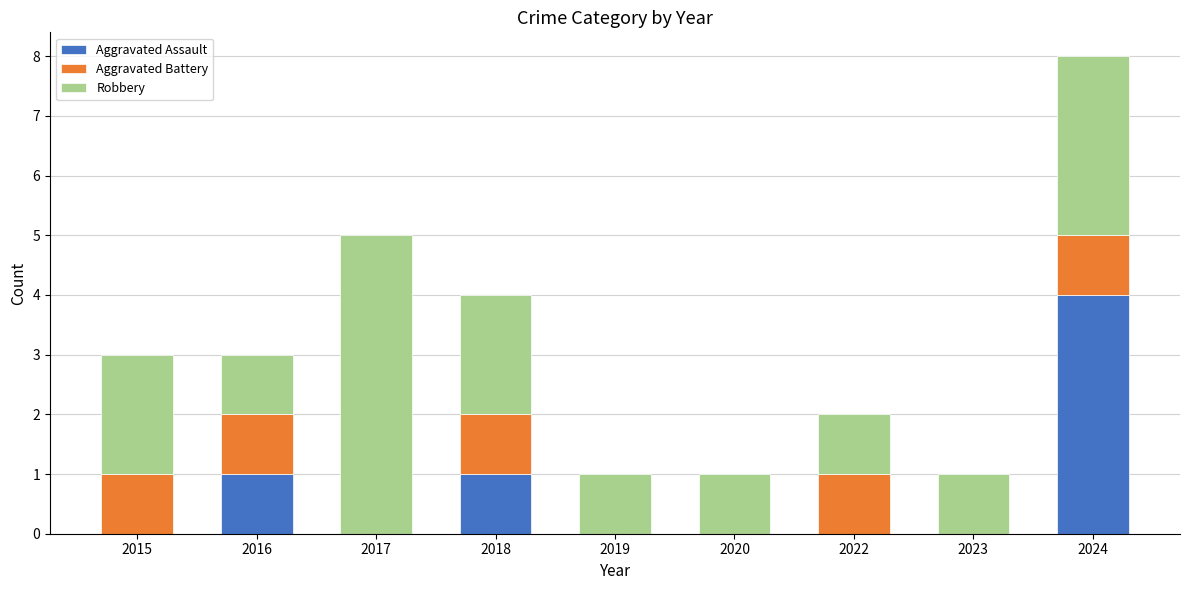

How many series are shown in this chart?

3